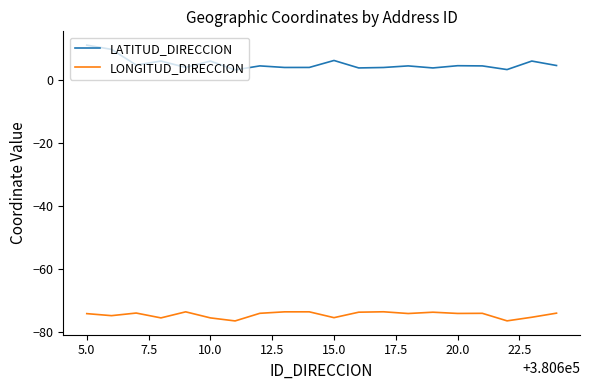

True or false: LATITUD_DIRECCION and LONGITUD_DIRECCION intersect in this chart.

False